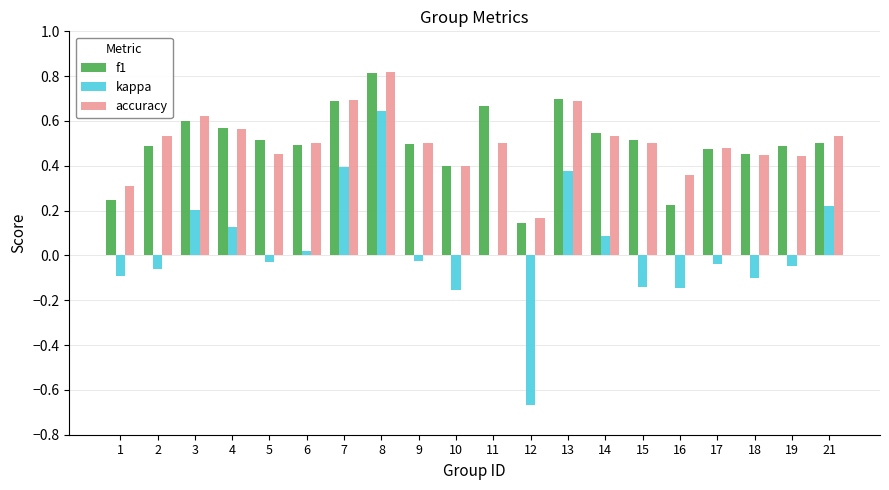

Is the value of accuracy at 14 greater than the value of kappa at 19?

Yes